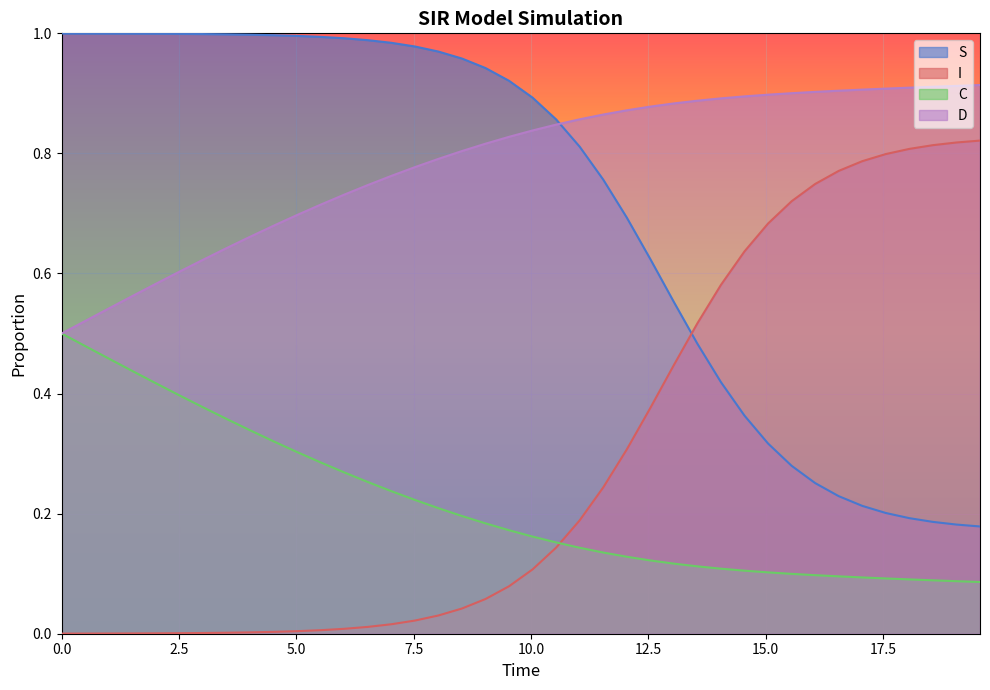

Rank the series by their maximum value, from highest to lowest.

S, D, I, C